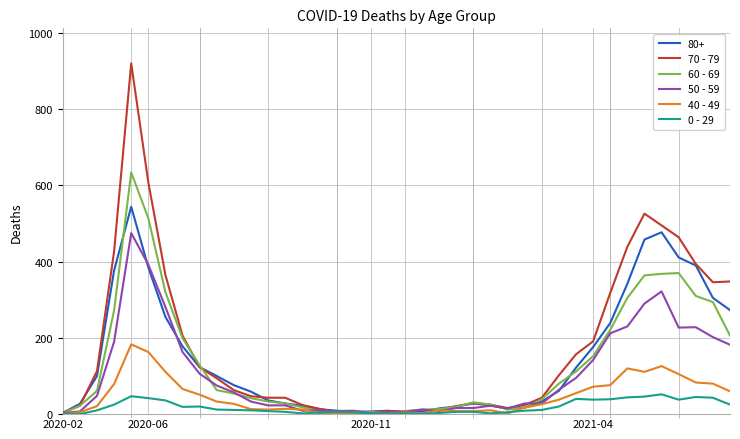

Which series has the largest range (max minus min)?

70 - 79